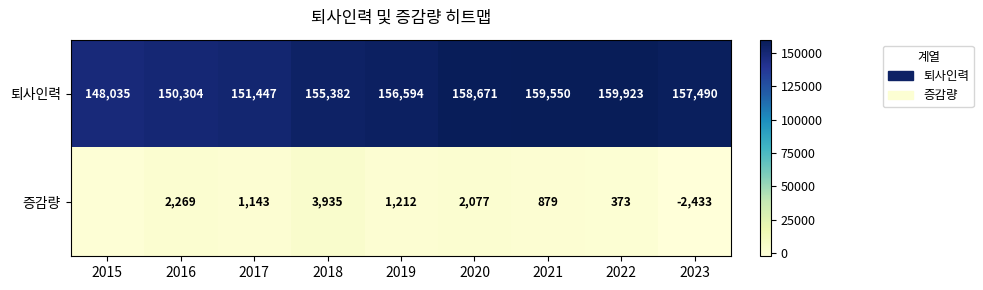

The 증감량 series shows -4021 at 2023. True or false?

False